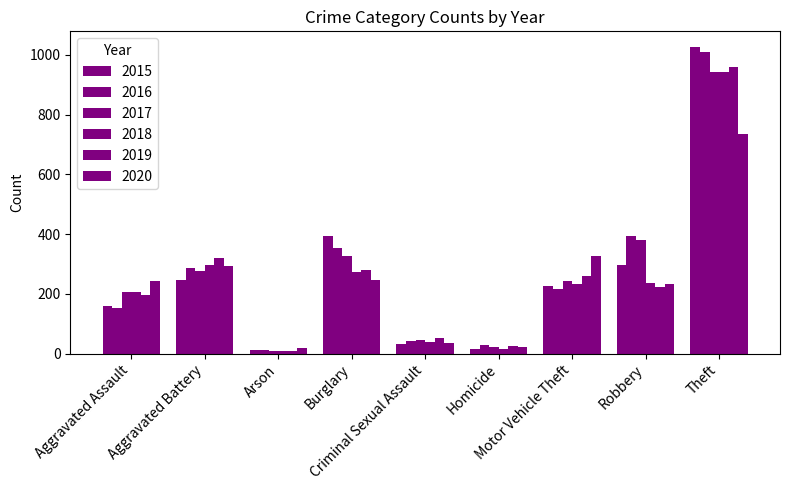

True or false: 2015 has a value of 29 at Homicide.

False